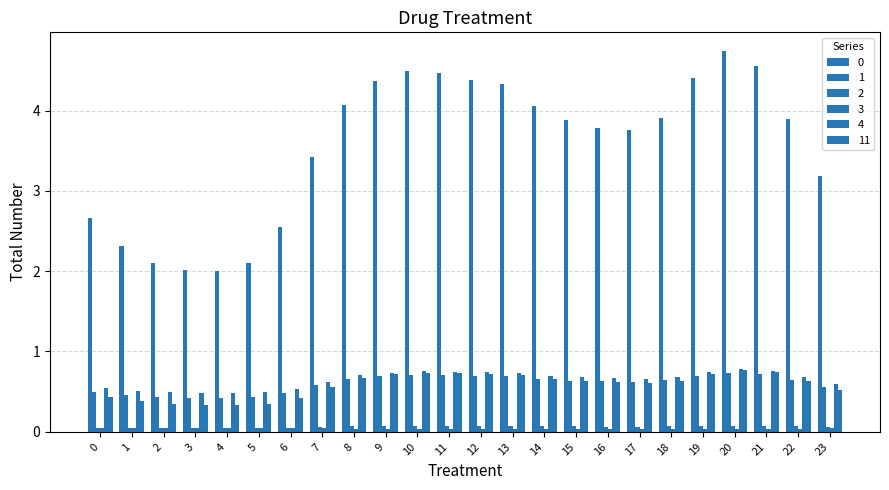

Rank the categories by 2 value from highest to lowest.

20, 21, 10, 11, 19, 12, 9, 13, 8, 14, 18, 22, 15, 16, 17, 7, 23, 0, 6, 1, 2, 5, 3, 4